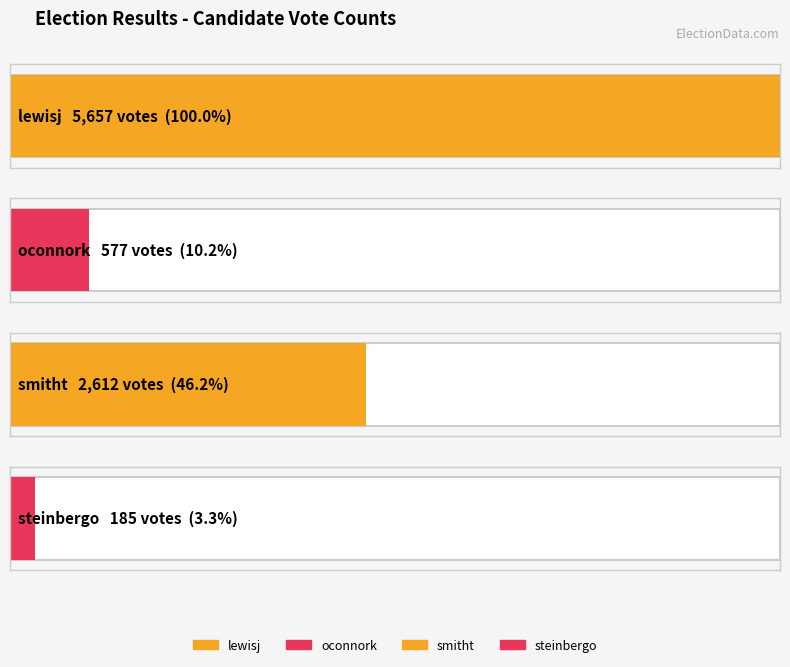

Reading right to left, transcribe all the data shown in this chart.

steinbergo=185	smitht=2612	oconnork=577	lewisj=5657